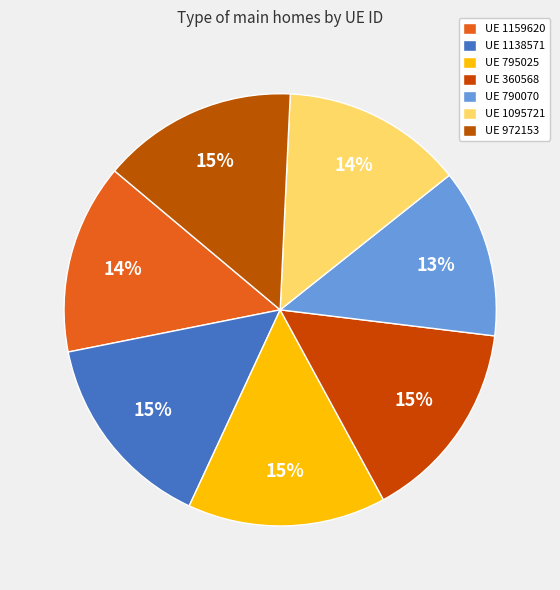

How many segments does this pie chart have?

7